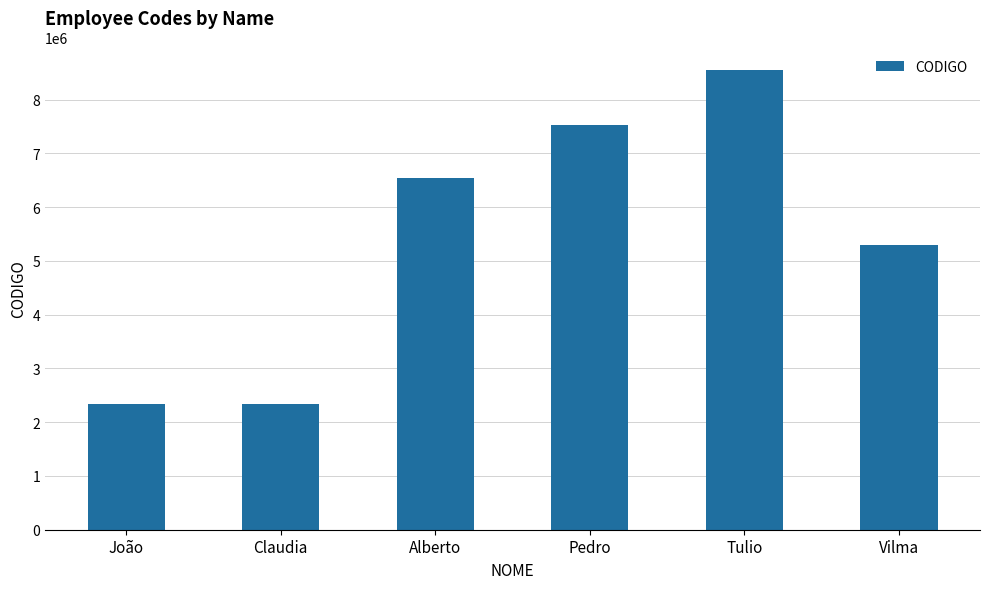

Is it true that the value at Claudia is 2334433?

True